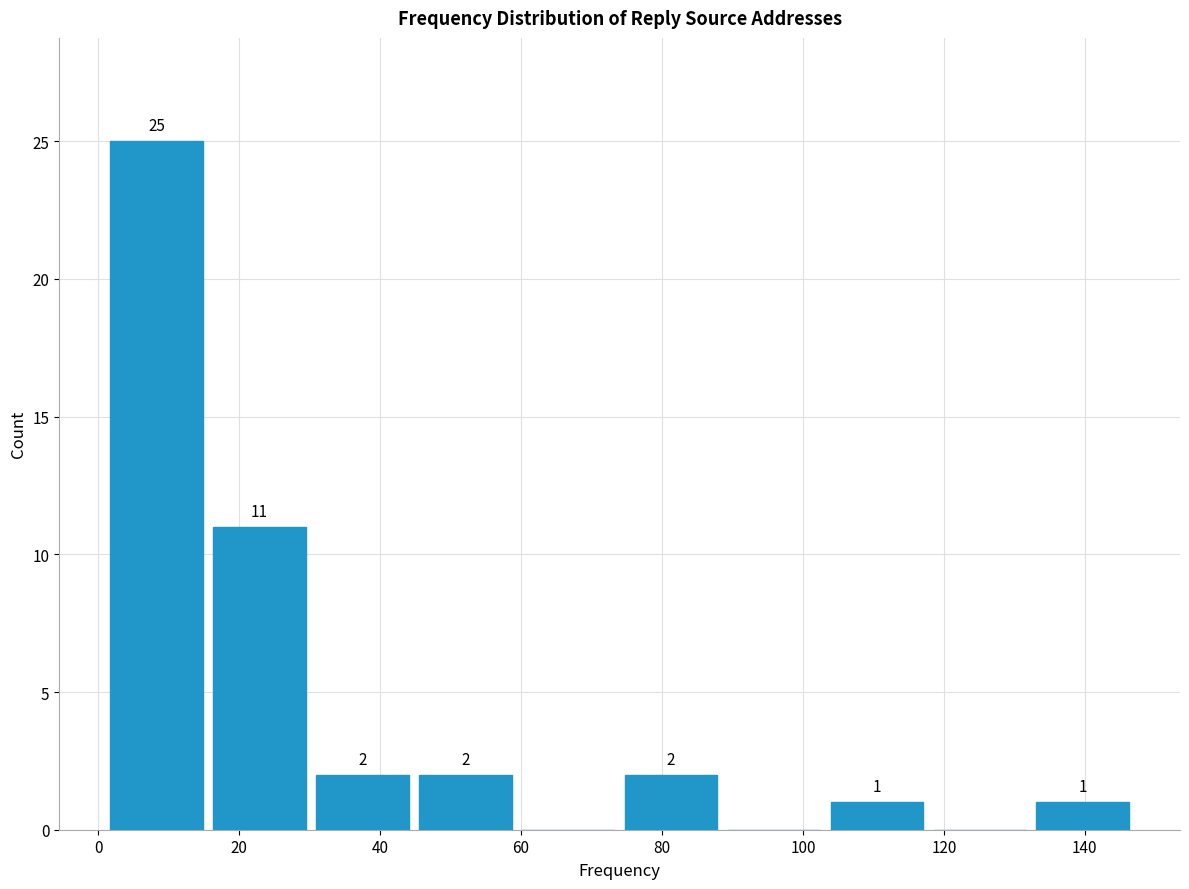

Which range on the x-axis has the tallest bar?

1.0 to 15.6